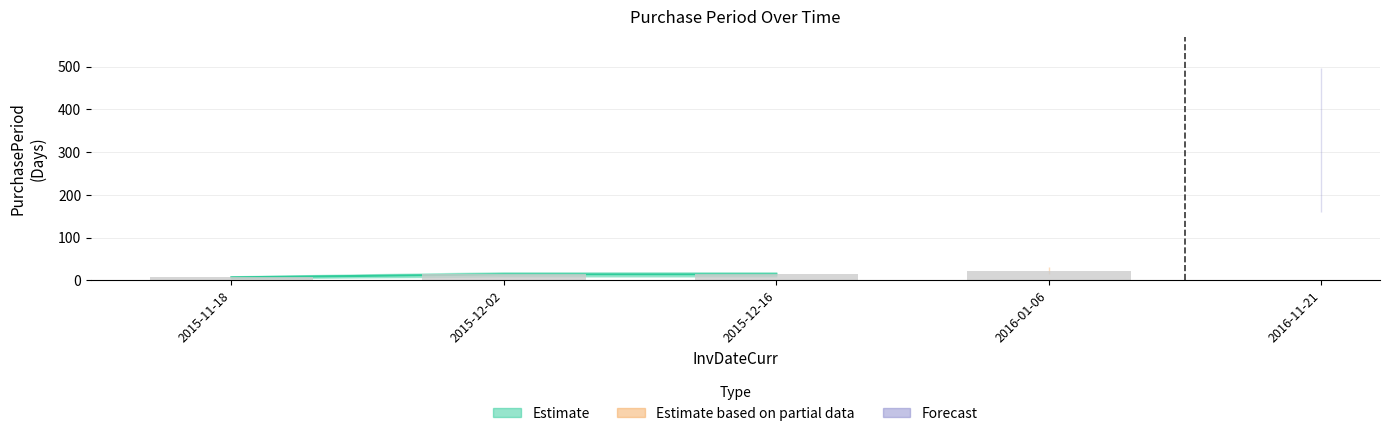

What is the value of the 1st bar from the left?

7